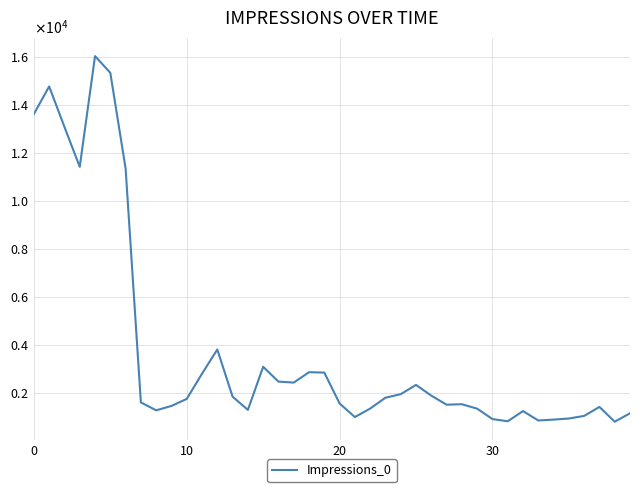

Where is the data nearest to the value 8427?

6